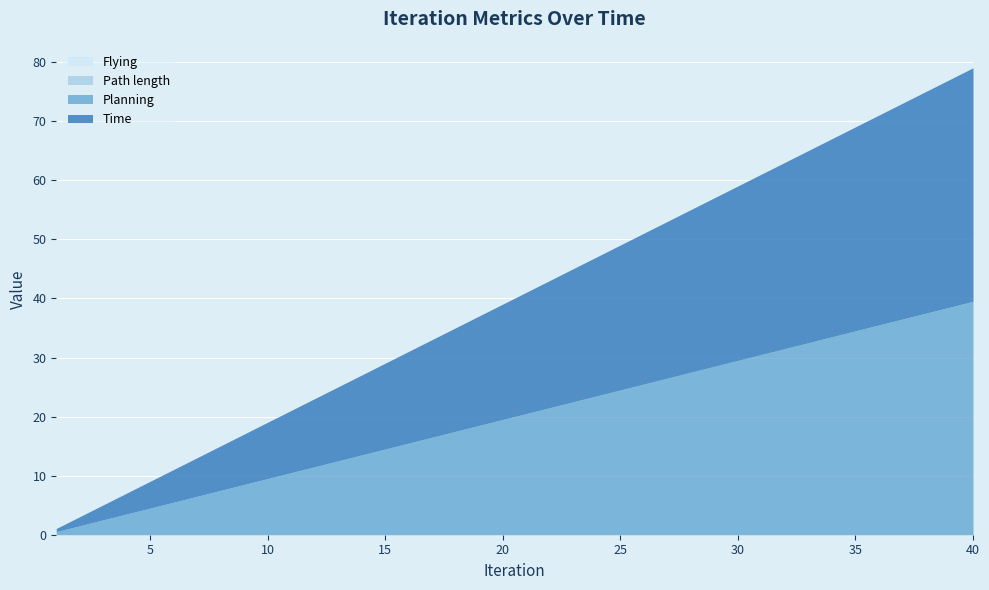

Between 13 and 37, which is larger?

37